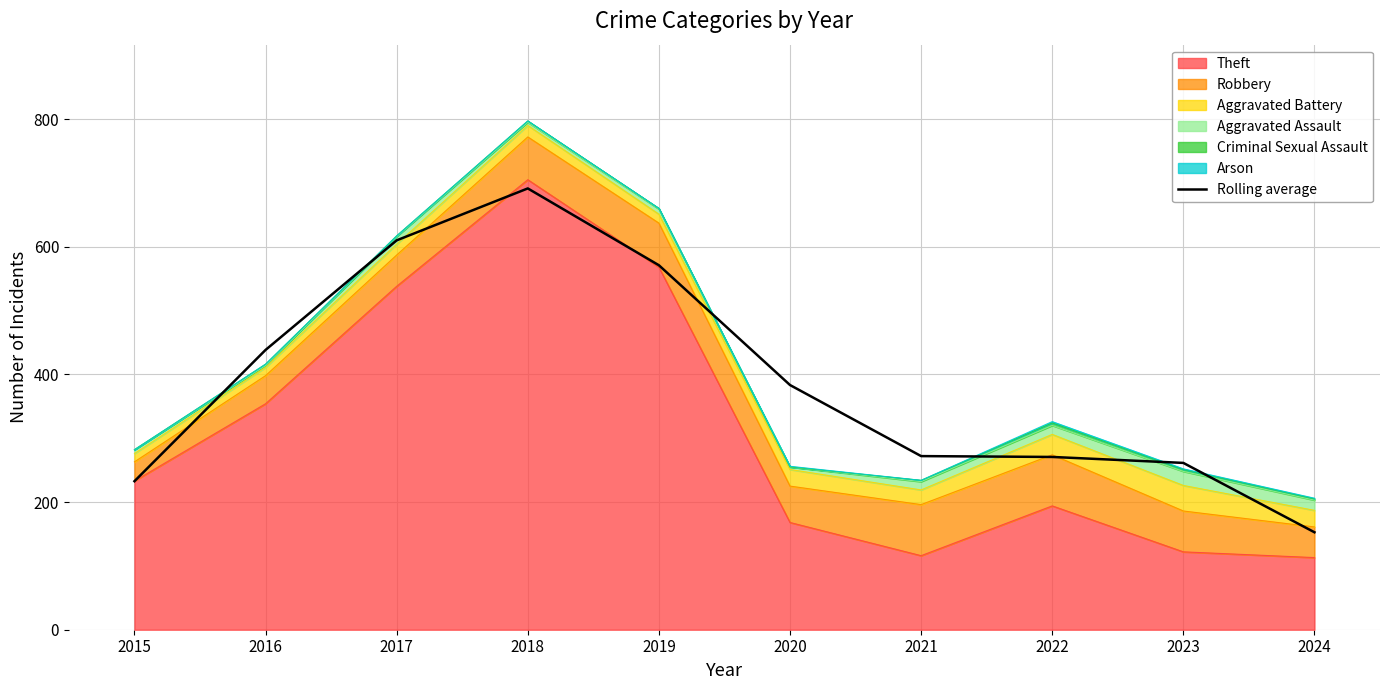

What is the ratio of the value at 2024 to the value at 2022?

0.6